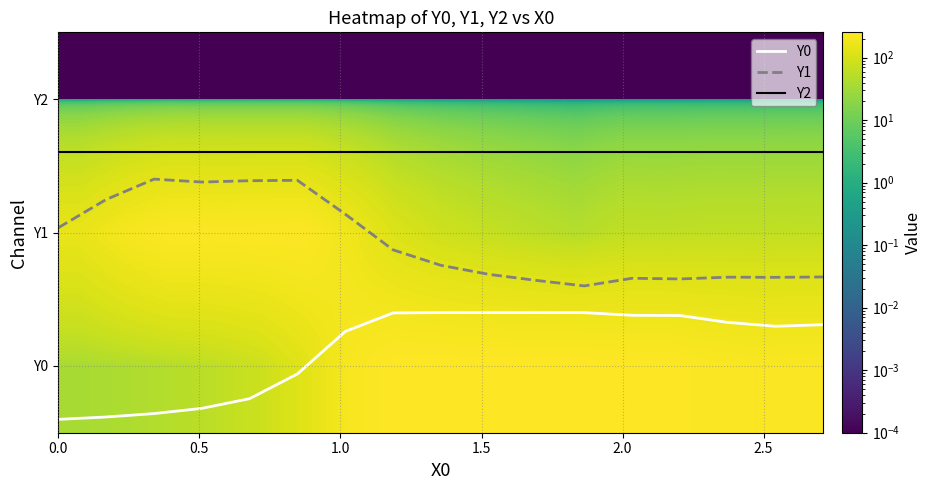

What is the maximum value shown in the chart?

255.0